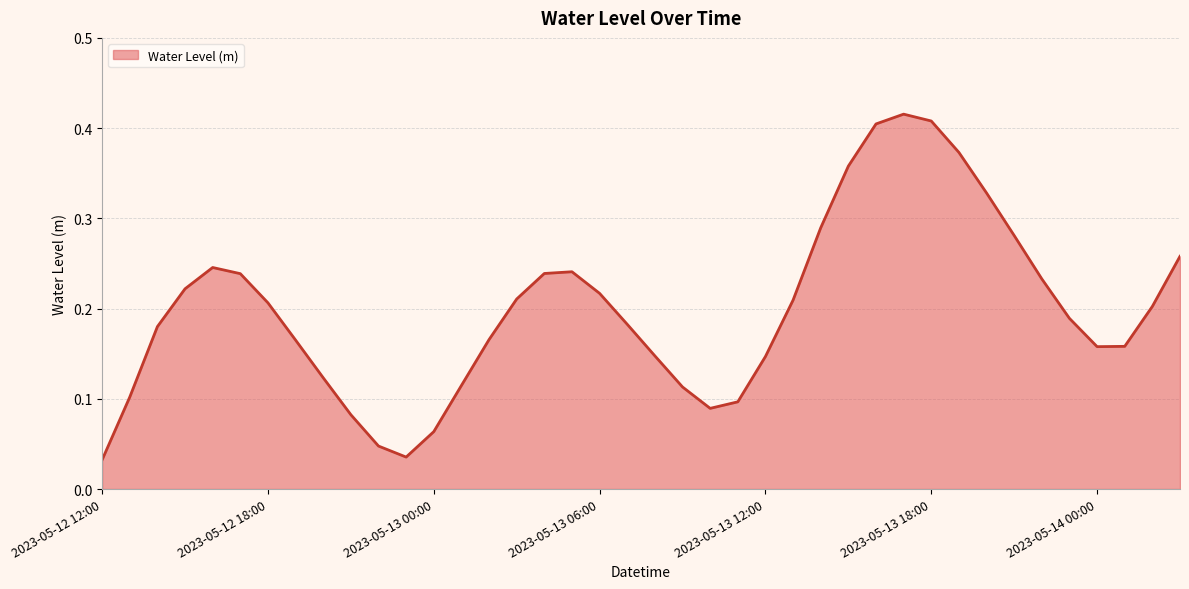

Does the chart have visible grid lines?

Yes